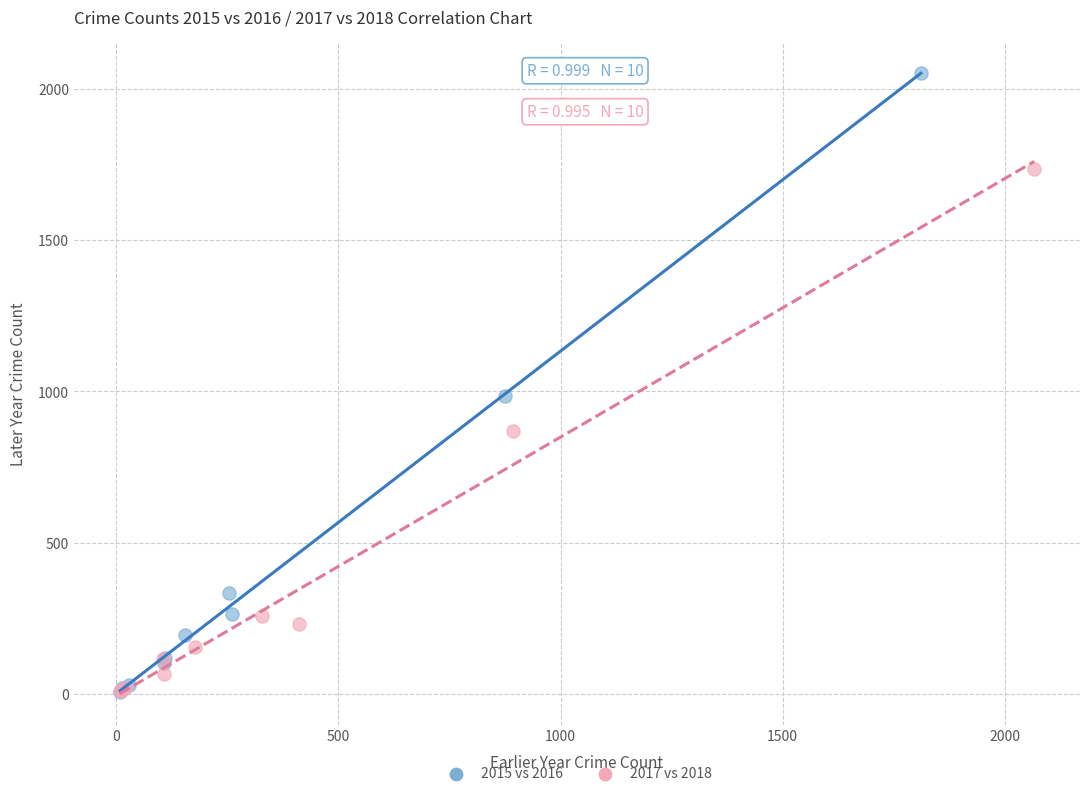

Which series has the widest spread of Y values?

2015 vs 2016